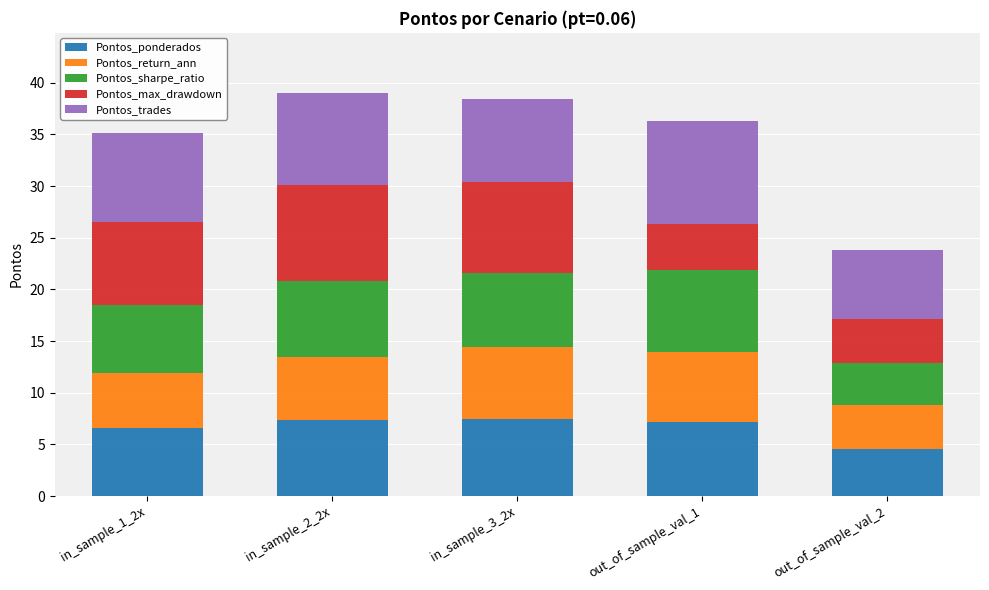

At which label does Pontos_ponderados reach its minimum?

out_of_sample_val_2